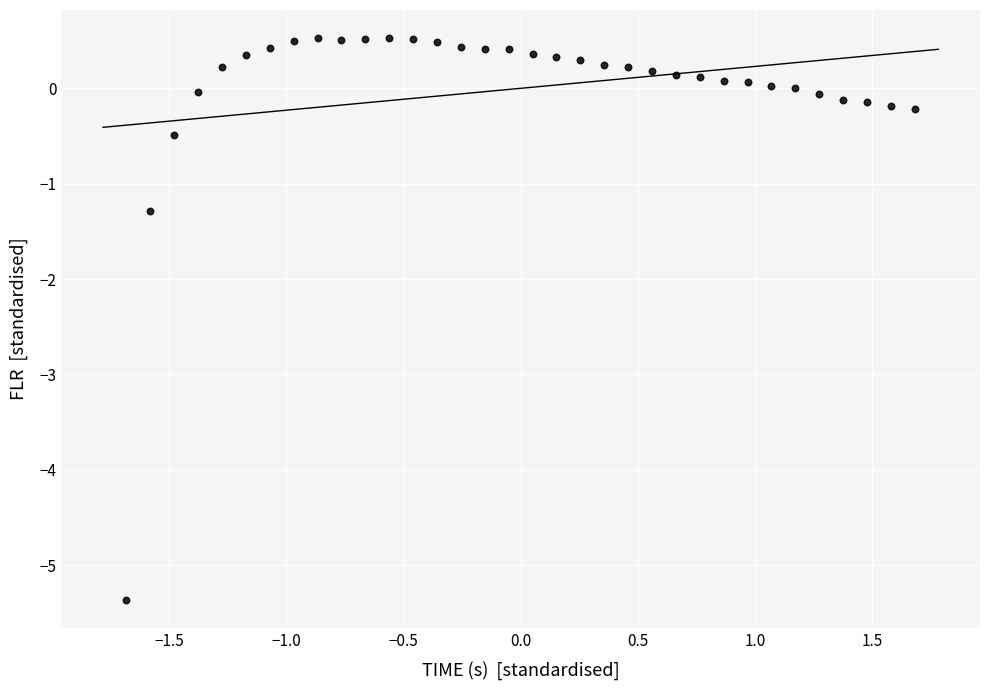

What is the range of X values (max minus min)?

3.4